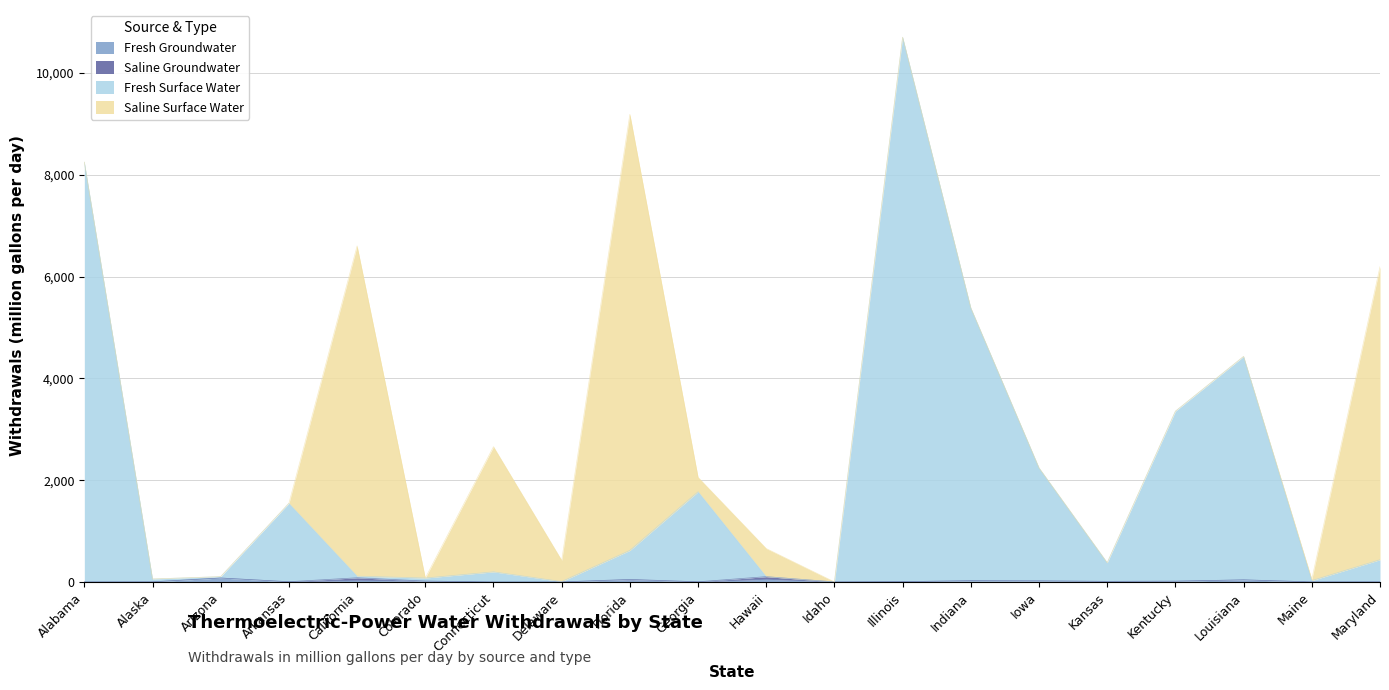

What is the difference between the maximum and minimum values in the Fresh Groundwater series?

77.3